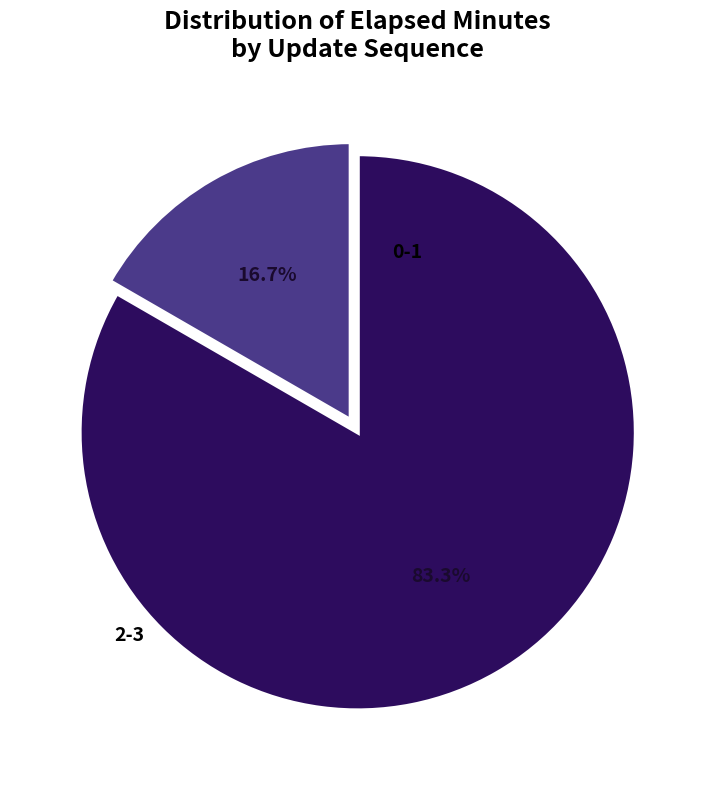

Does any single category account for the majority?

Yes